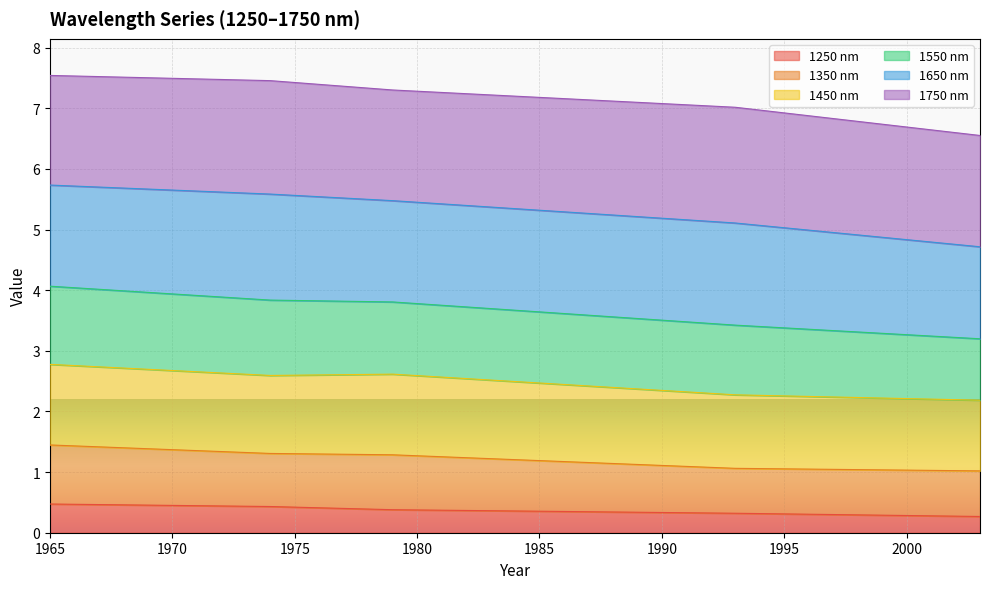

At how many categories does at least one series exceed 1?

39